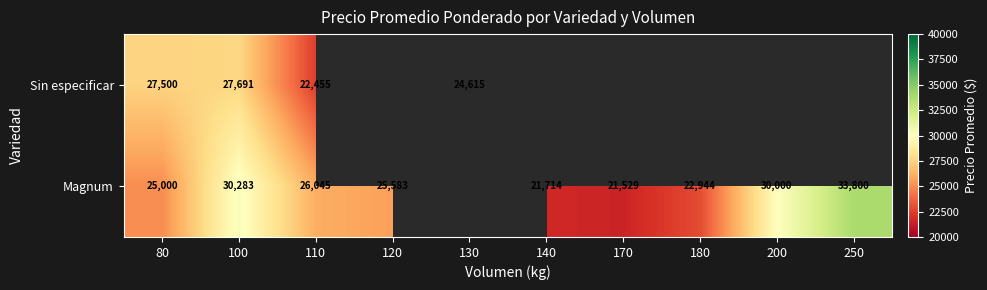

Is the value of Magnum at 120 greater than the value of Sin especificar at 130?

Yes